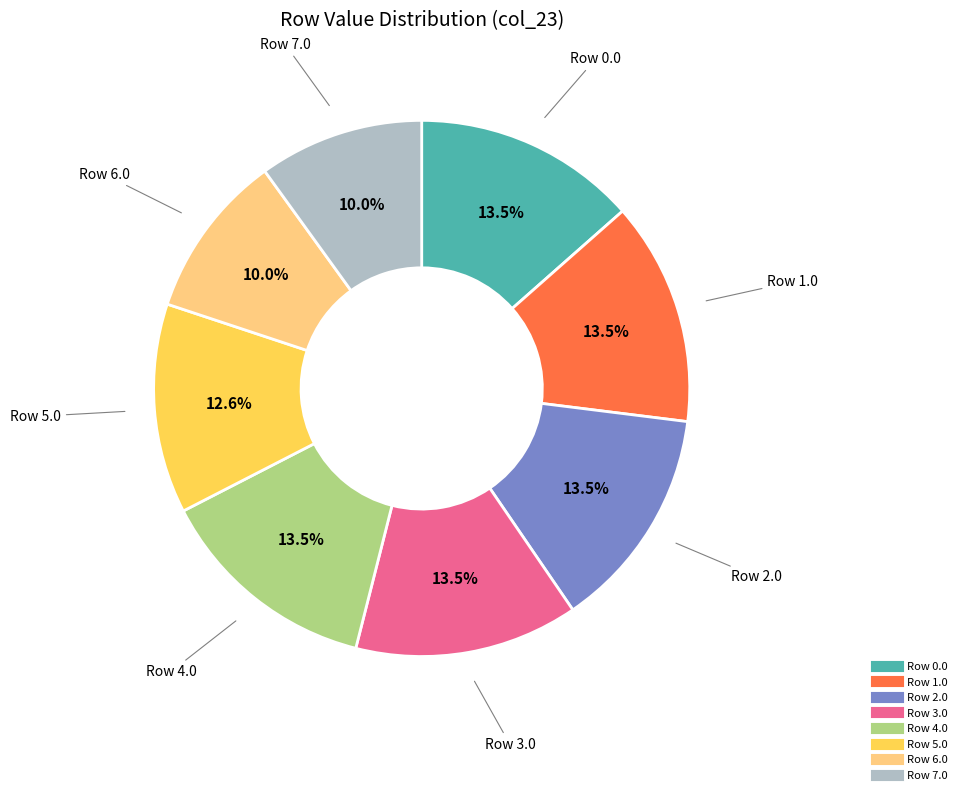

Does any single category account for the majority?

No